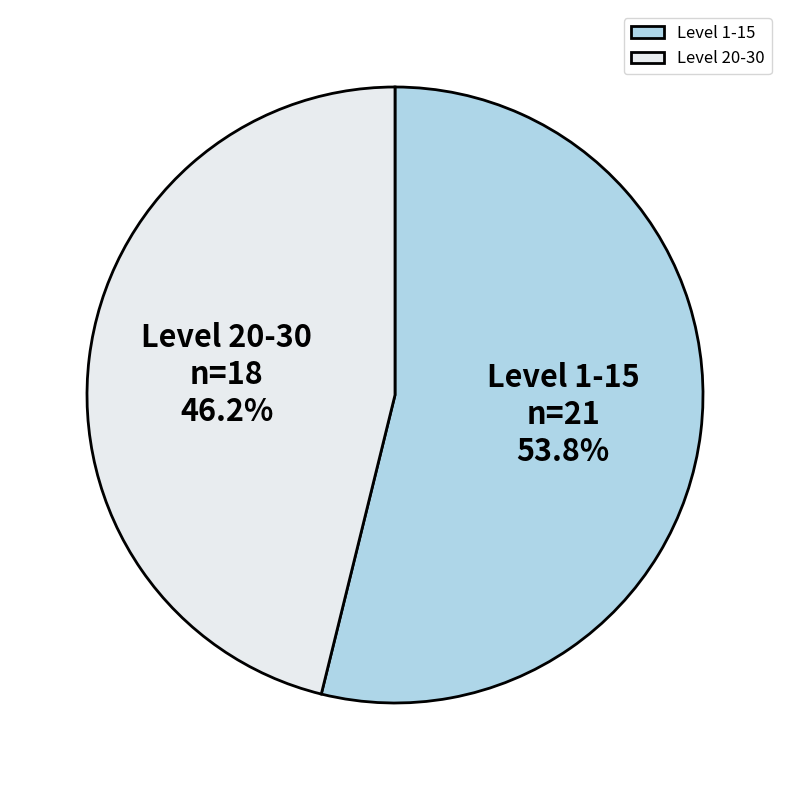

Count the number of slices in the pie.

2